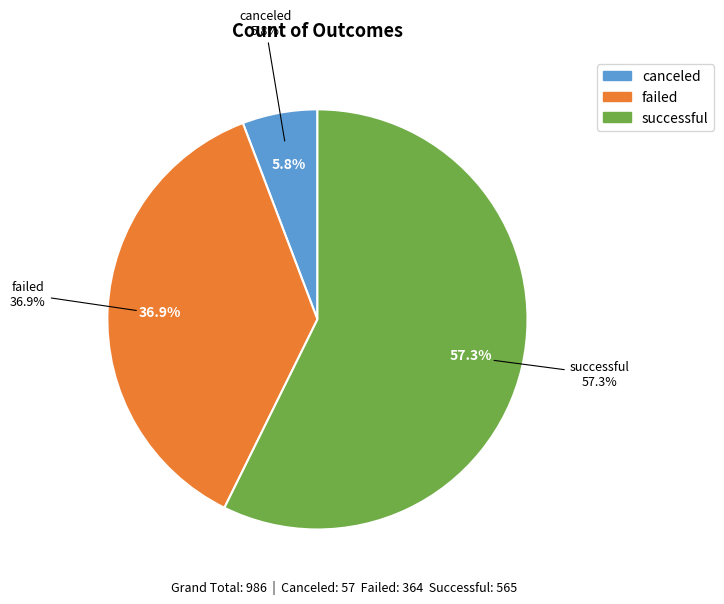

What is the largest slice in the pie chart?

successful